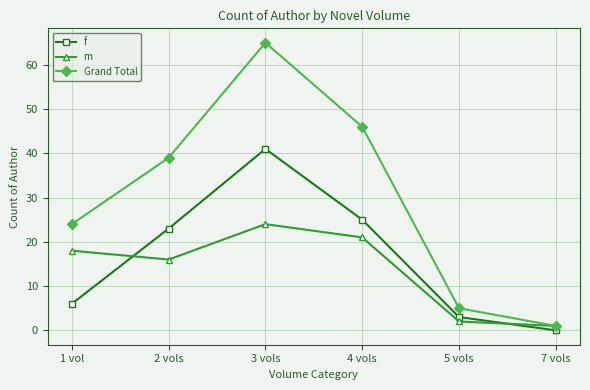

What is the difference between the second highest and minimum values in the Grand Total series?

45